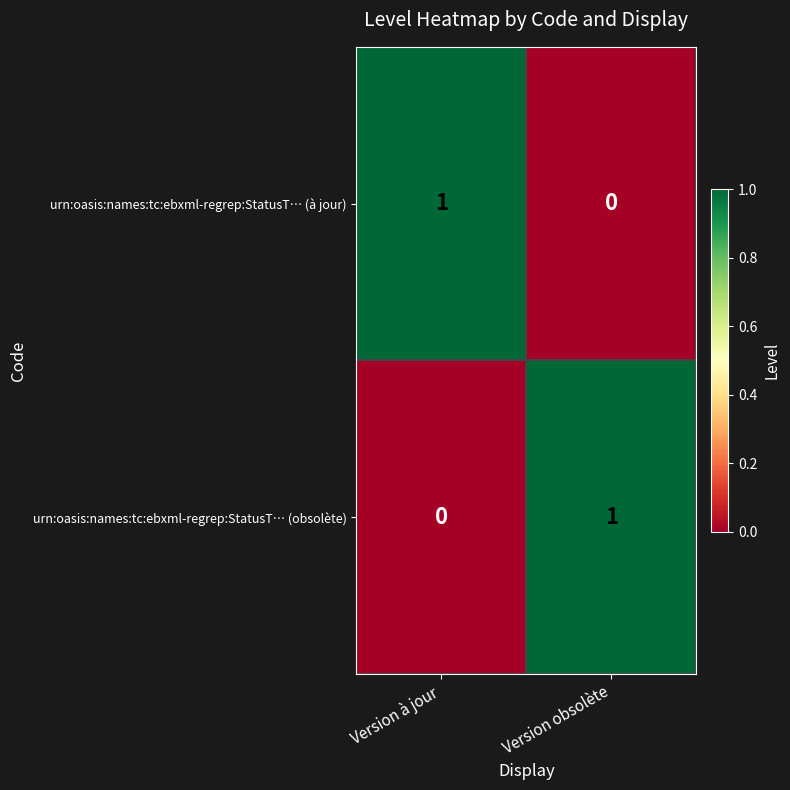

Is it true that urn:oasis:names:tc:ebxml-regrep:StatusT… (à jour) equals 1 at Version obsolète?

False